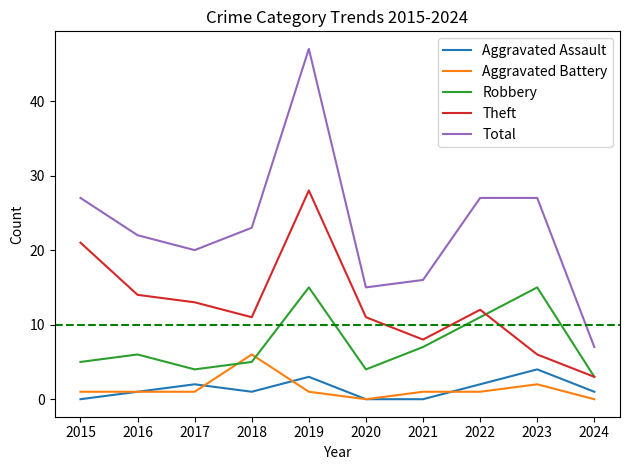

How many lines are shown in the chart?

5